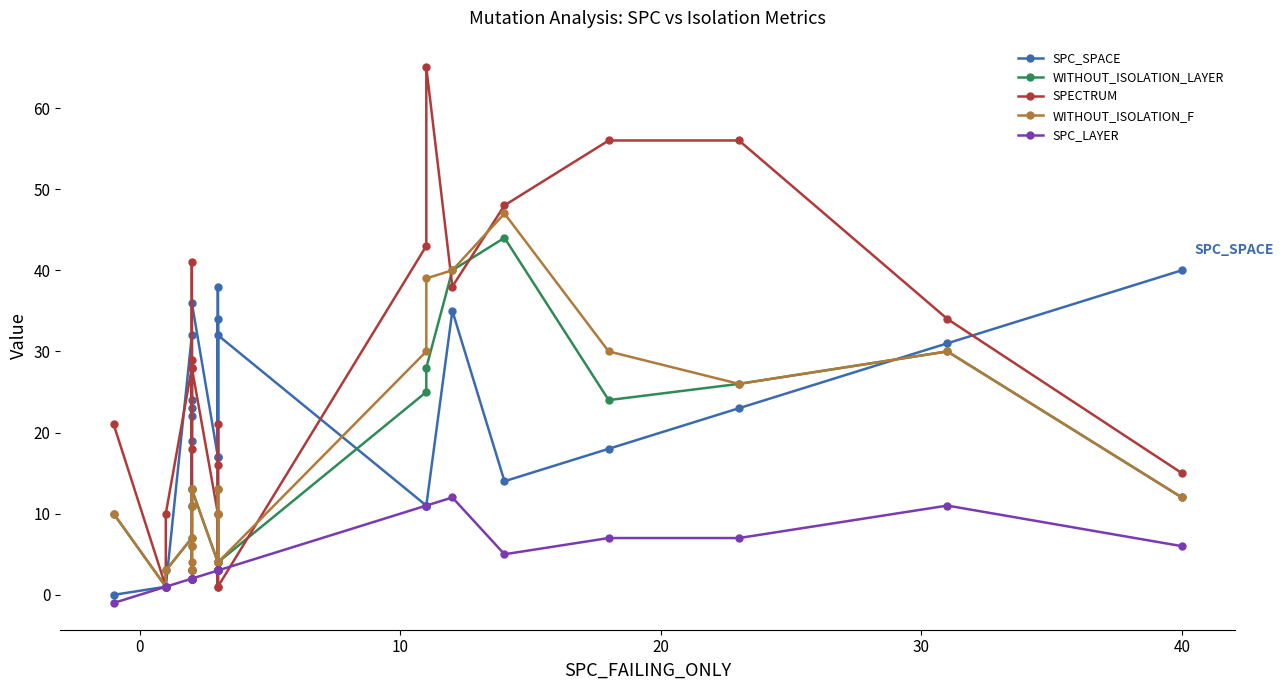

True or false: SPC_LAYER and SPC_SPACE intersect in this chart.

False